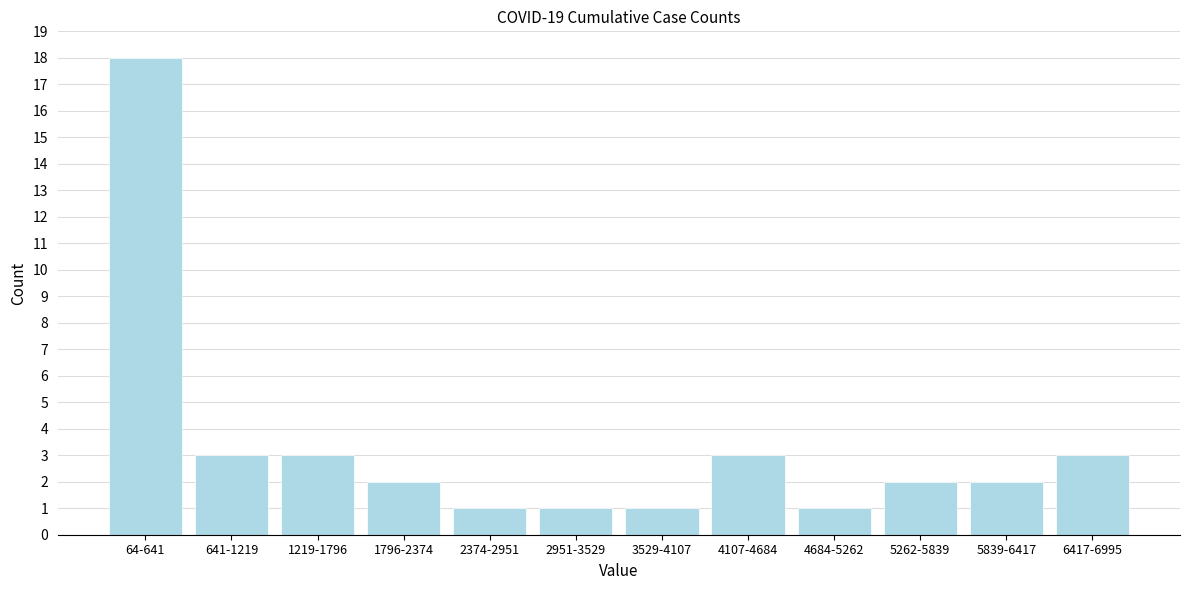

Reading right to left, transcribe all the data shown in this chart.

6417-6995=3	5839-6417=2	5262-5839=2	4684-5262=1	4107-4684=3	3529-4107=1	2951-3529=1	2374-2951=1	1796-2374=2	1219-1796=3	641-1219=3	64-641=18